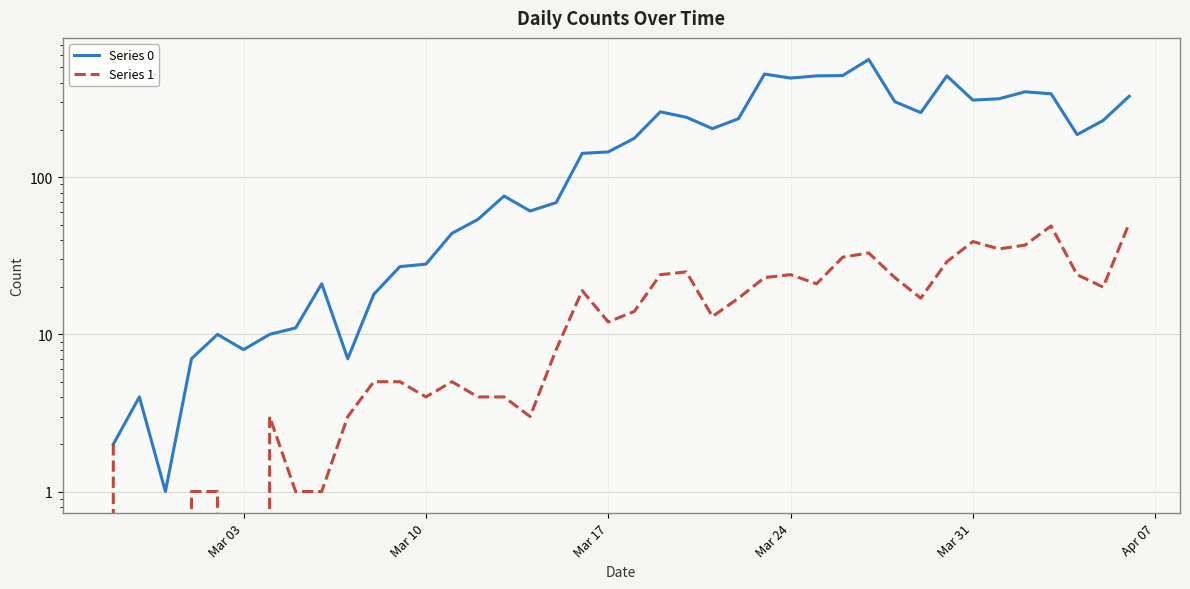

Which series has the widest spread of values?

Series 0